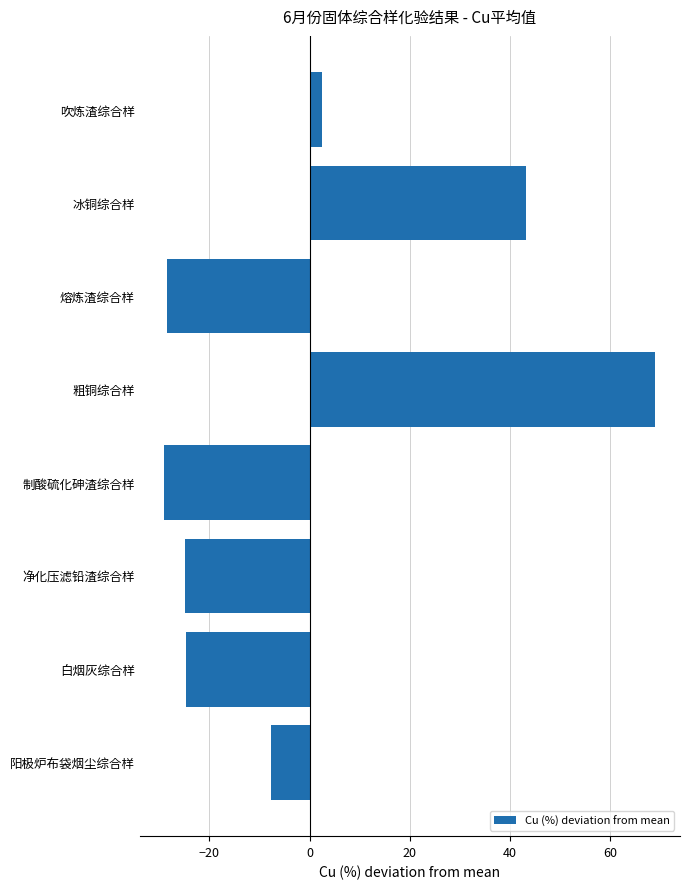

What is the change in value from 粗铜综合样 to 净化压滤铅渣综合样?

-93.9